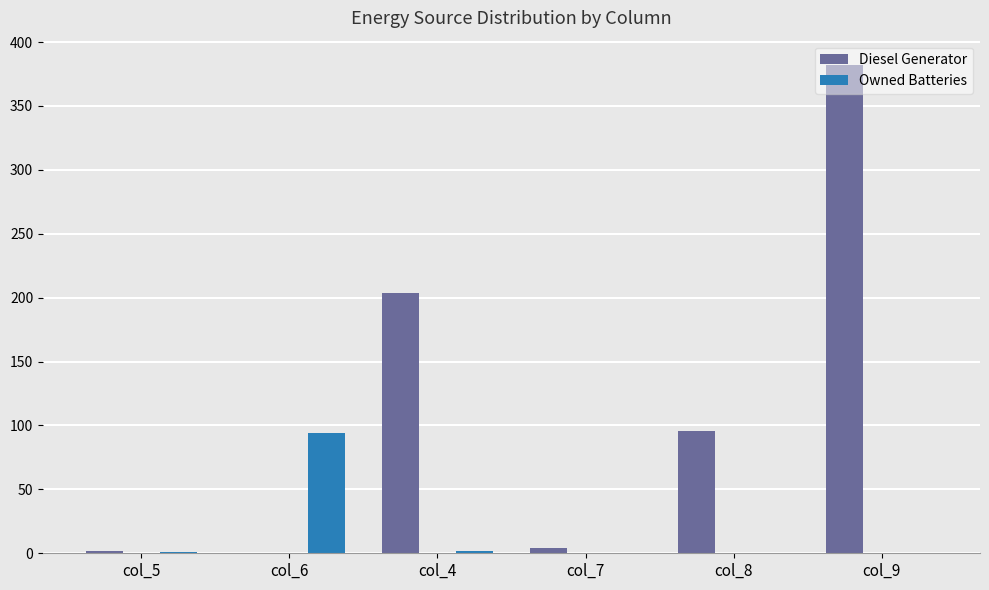

What value does the Owned Batteries series have at col_4?

2